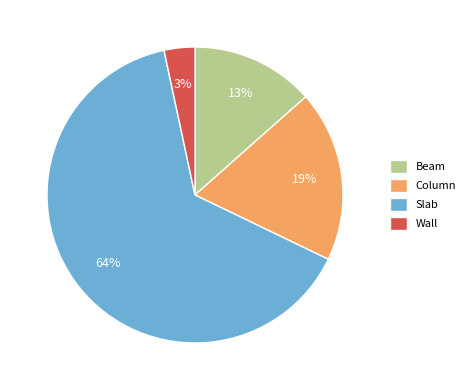

Is it true that Wall is 3% of the pie?

True